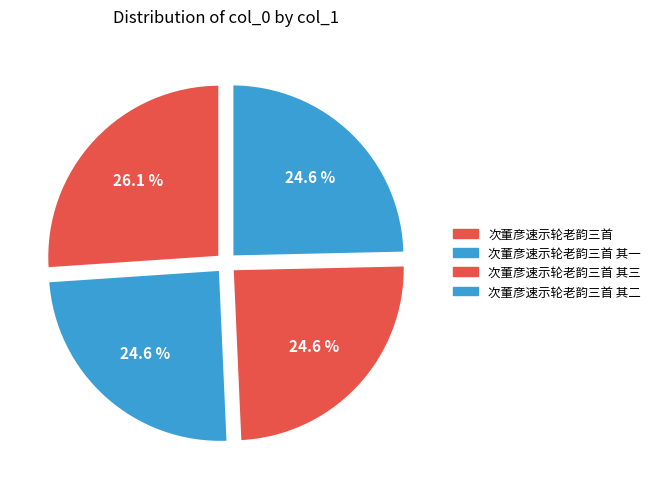

Which category has the biggest portion of the pie?

次董彦速示轮老韵三首